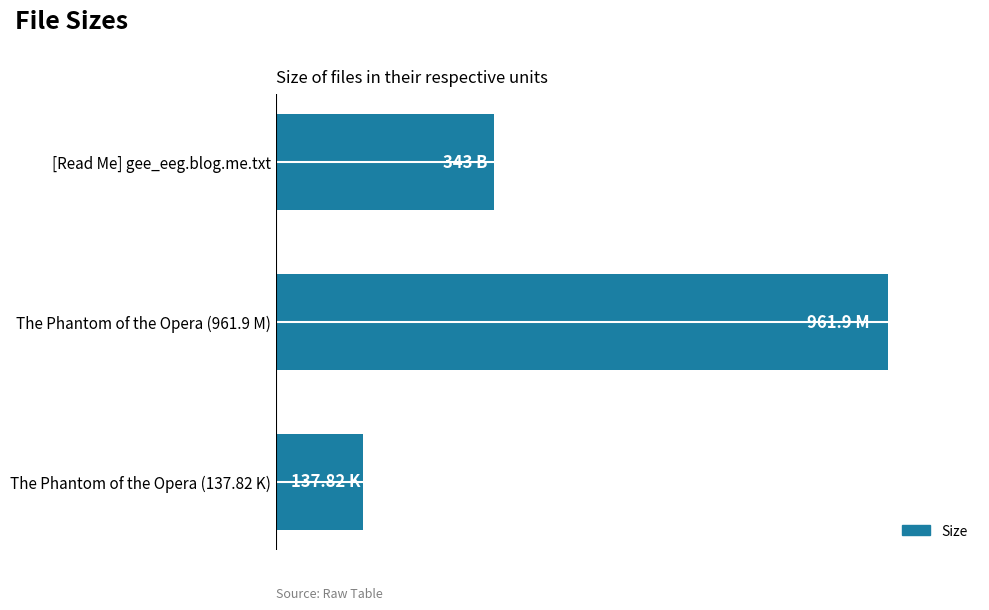

List the labels in order of value, largest first.

The Phantom of the Opera (961.9 M), [Read Me] gee_eeg.blog.me.txt, The Phantom of the Opera (137.82 K)